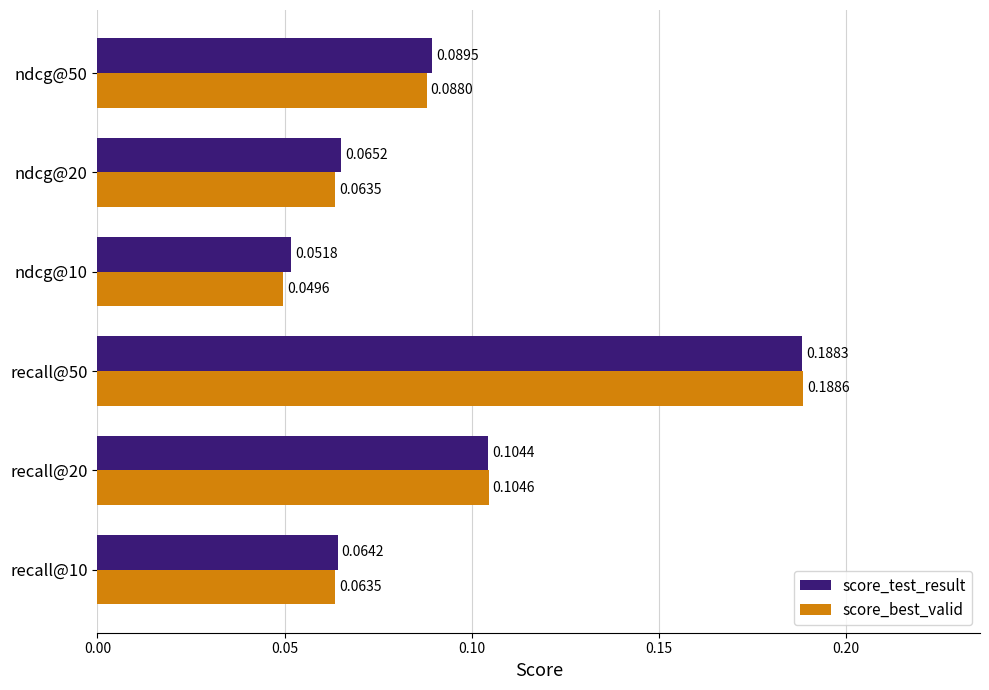

Which series has the widest spread of values?

score_best_valid